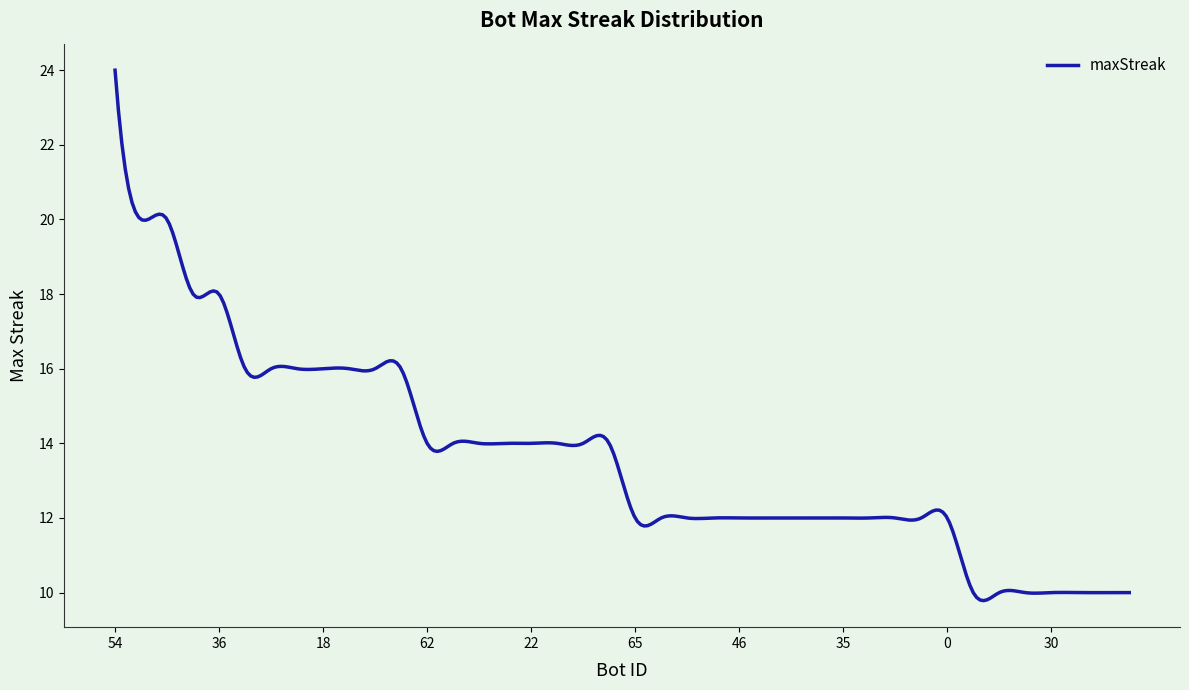

What is the smallest value displayed?

9.8